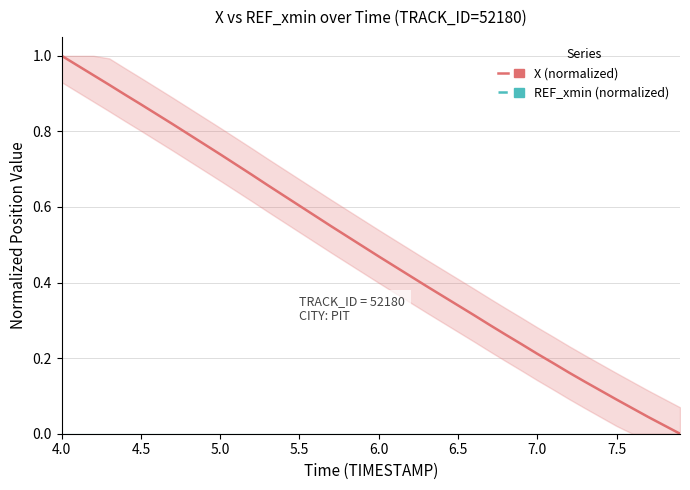

True or false: X (normalized) and REF_xmin (normalized) intersect in this chart.

False